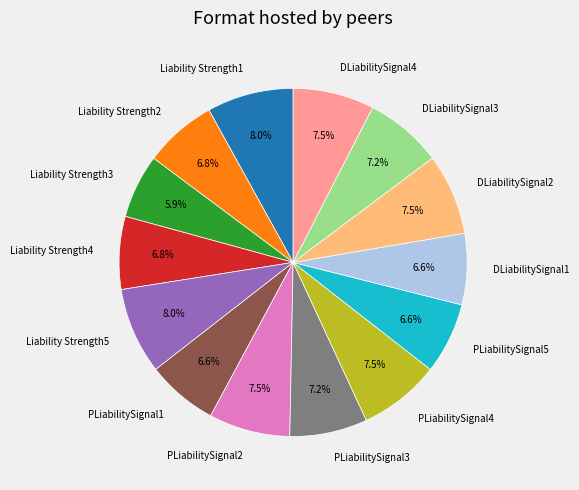

To the nearest percent, what is the average slice percentage?

7%